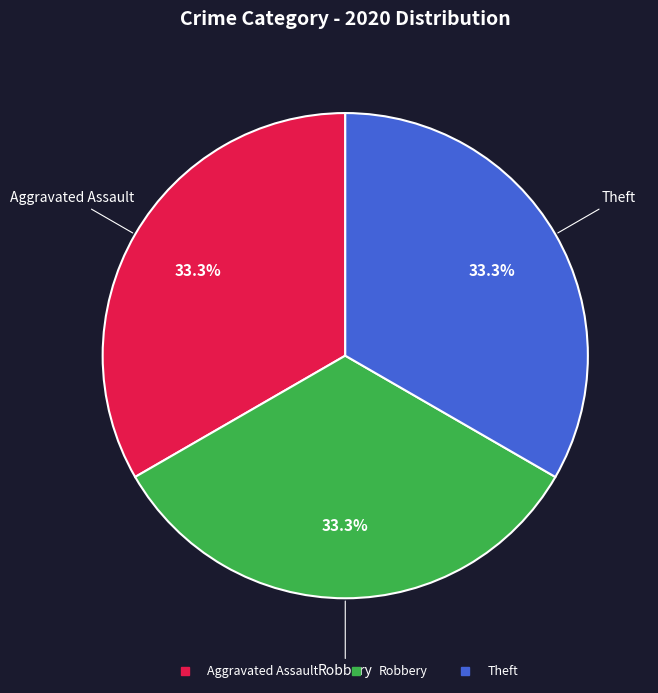

Count the number of slices in the pie.

3